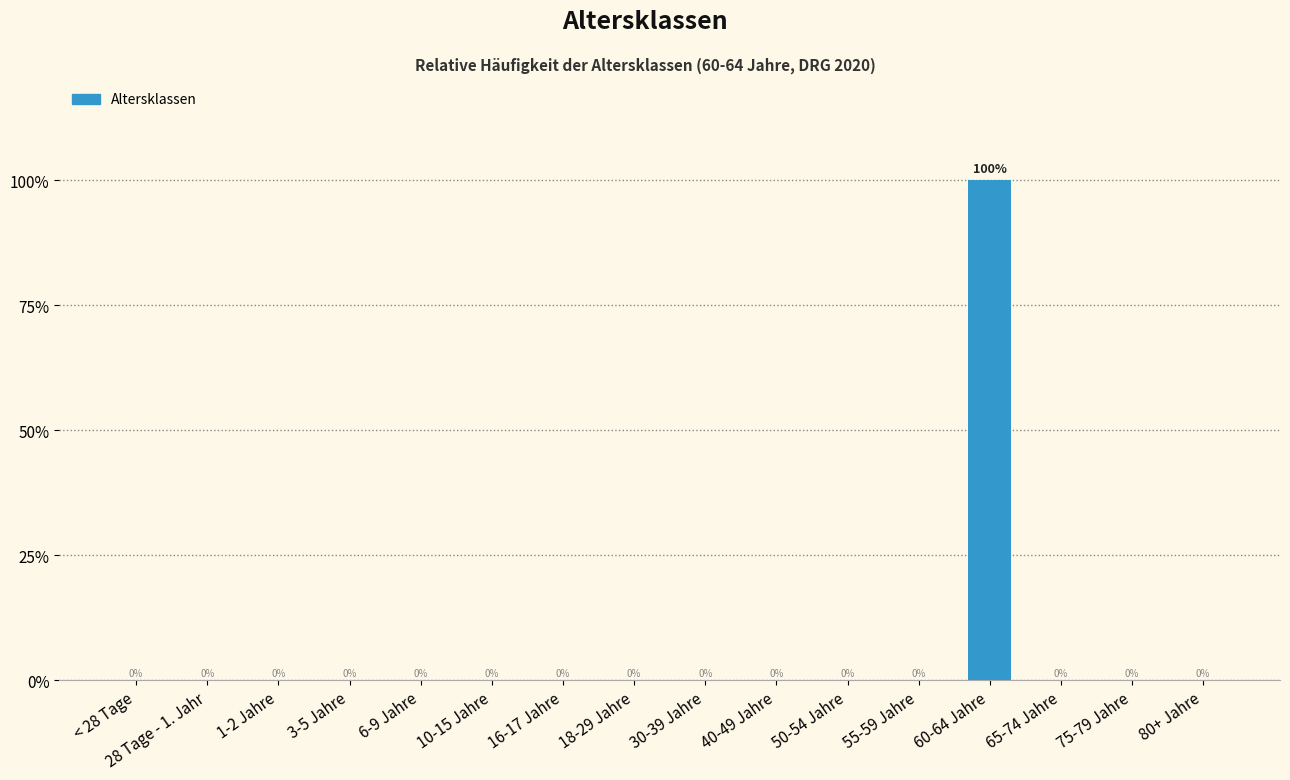

Are the bars horizontal?

No